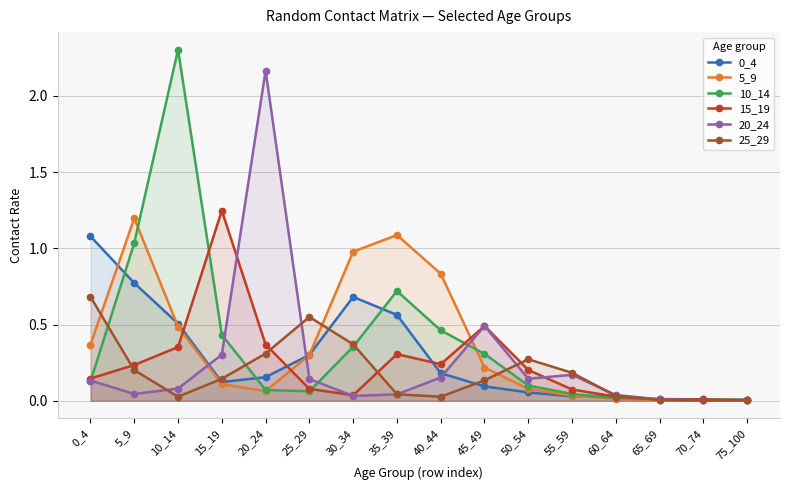

At which category is the sum across all series the highest?

10_14